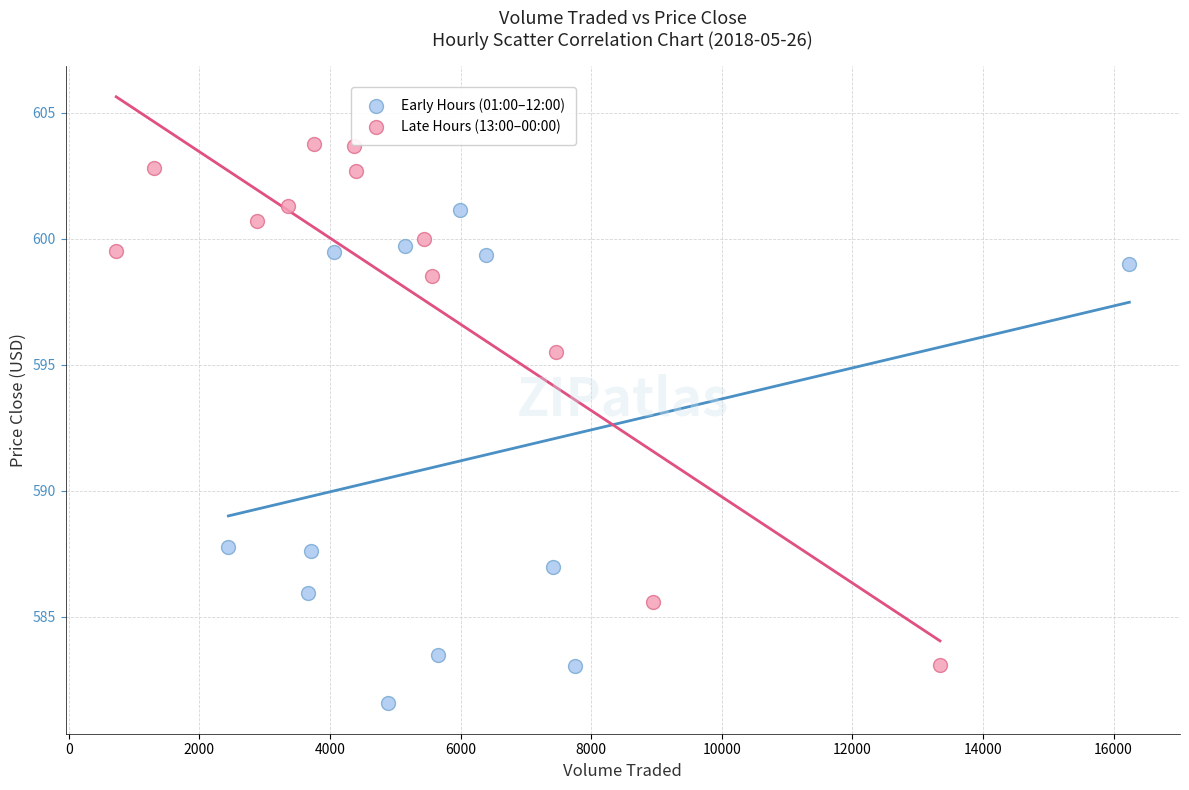

Which series contains the highest Y value?

Late Hours (13:00–00:00)